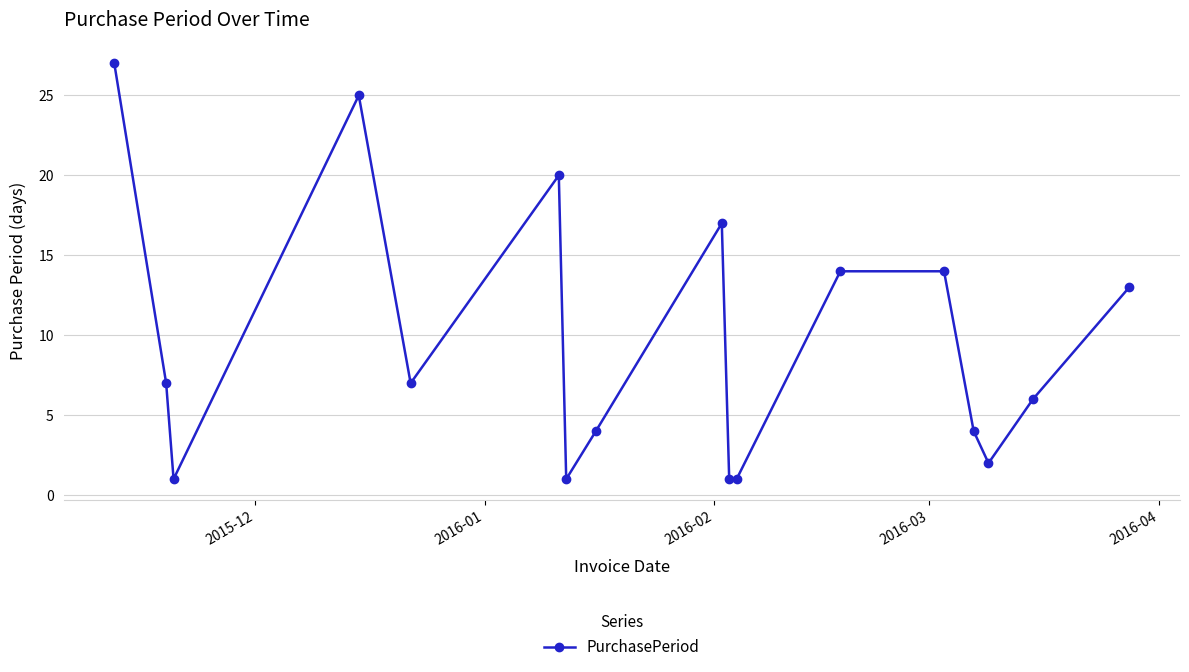

Reading left to right, extract all data points from this chart.

27	7	1	25	7	20	1	4	17	1	1	14	14	4	2	6	13